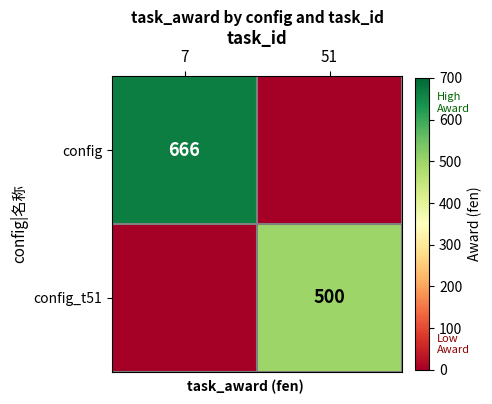

True or false: config_t51 has a value of 500 at 51.

True